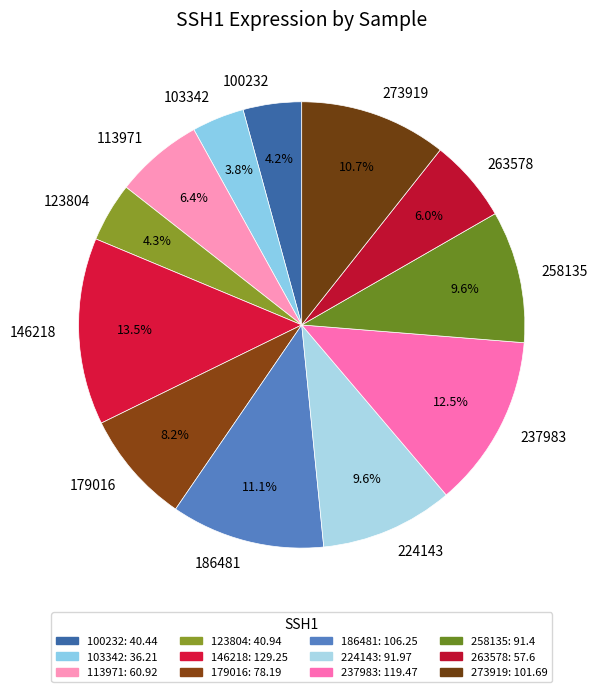

Does 237983 represent more than half of the total?

No